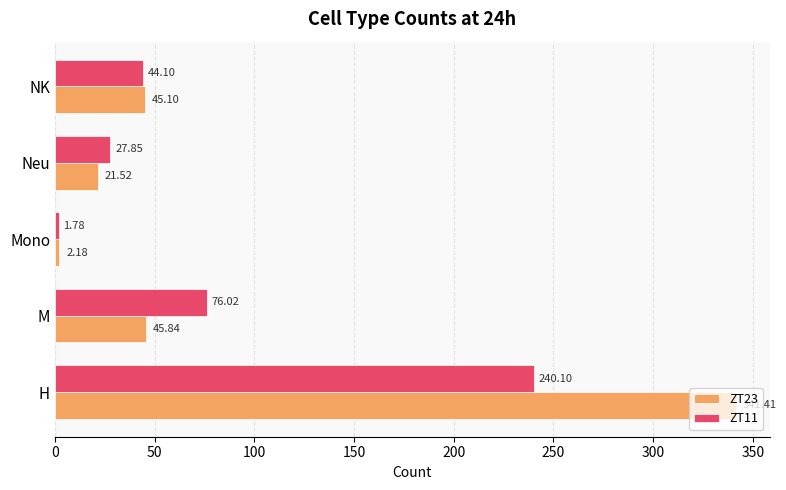

At which category is the sum across all series the highest?

H